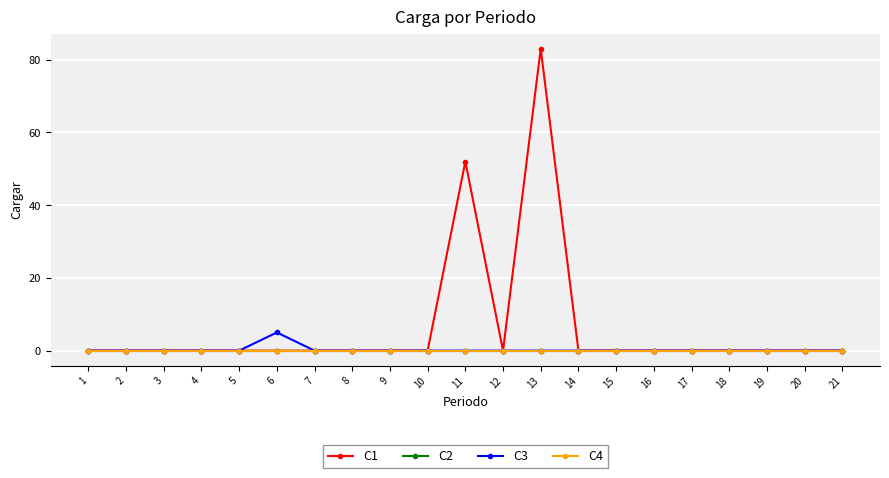

Does the chart have visible grid lines?

Yes